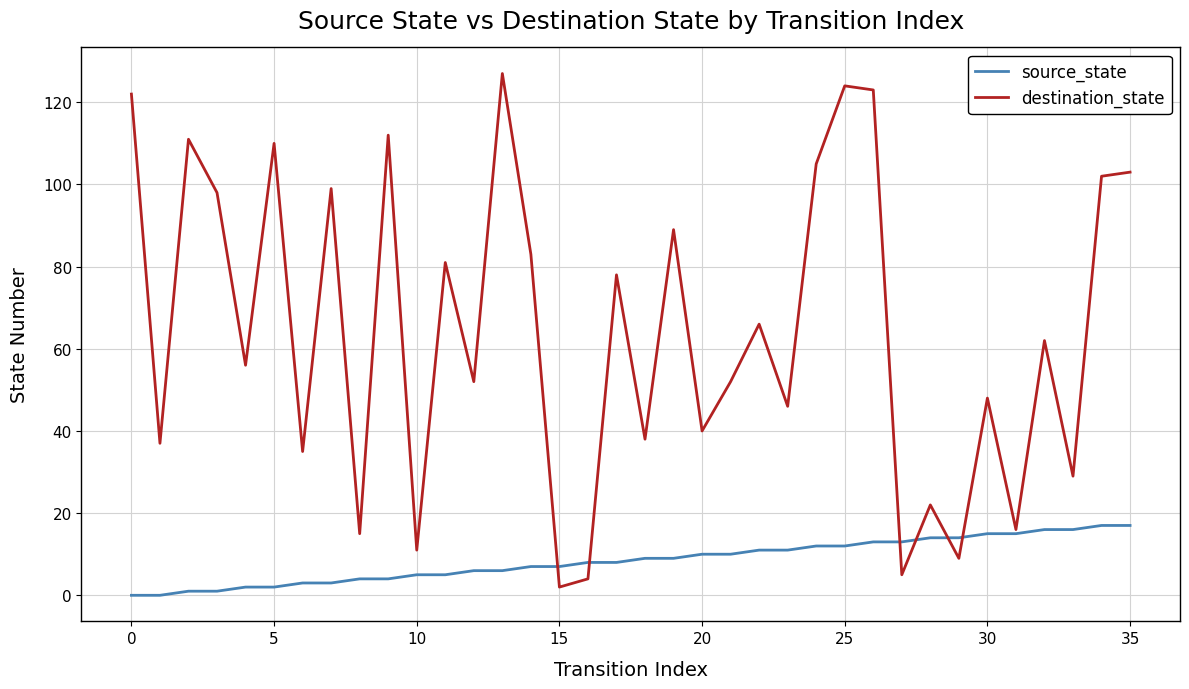

Reading right to left, extract all data points from this chart.

source_state: 17	17	16	16	15	15	14	14	13	13	12	12	11	11	10	10	9	9	8	8	7	7	6	6	5	5	4	4	3	3	2	2	1	1	0	0
destination_state: 103	102	29	62	16	48	9	22	5	123	124	105	46	66	52	40	89	38	78	4	2	83	127	52	81	11	112	15	99	35	110	56	98	111	37	122